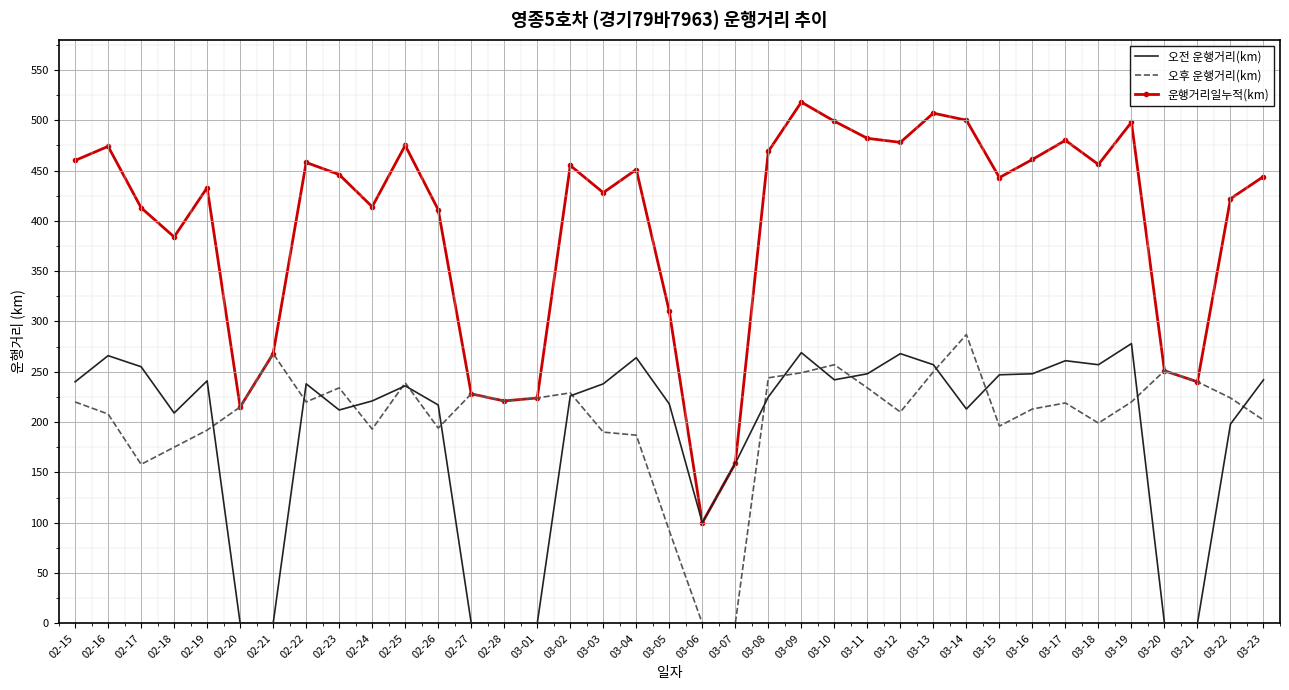

The 운행거리일누적(km) series shows 712 at 03-02. True or false?

False